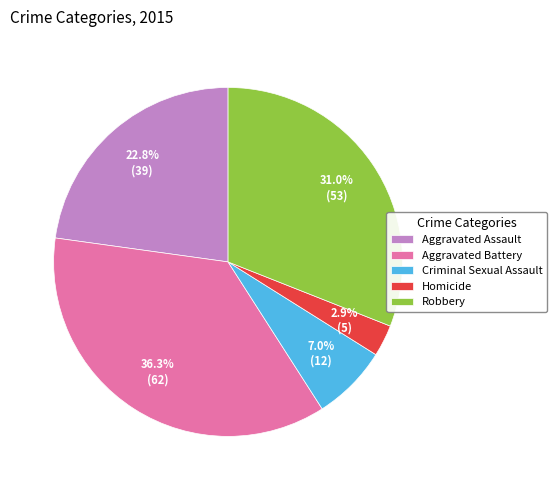

To the nearest percent, what portion does Homicide represent?

3%